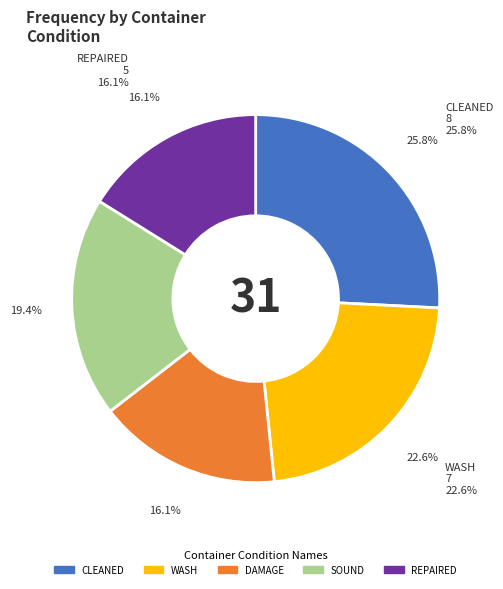

Is the sum of SOUND and CLEANED greater than half?

No